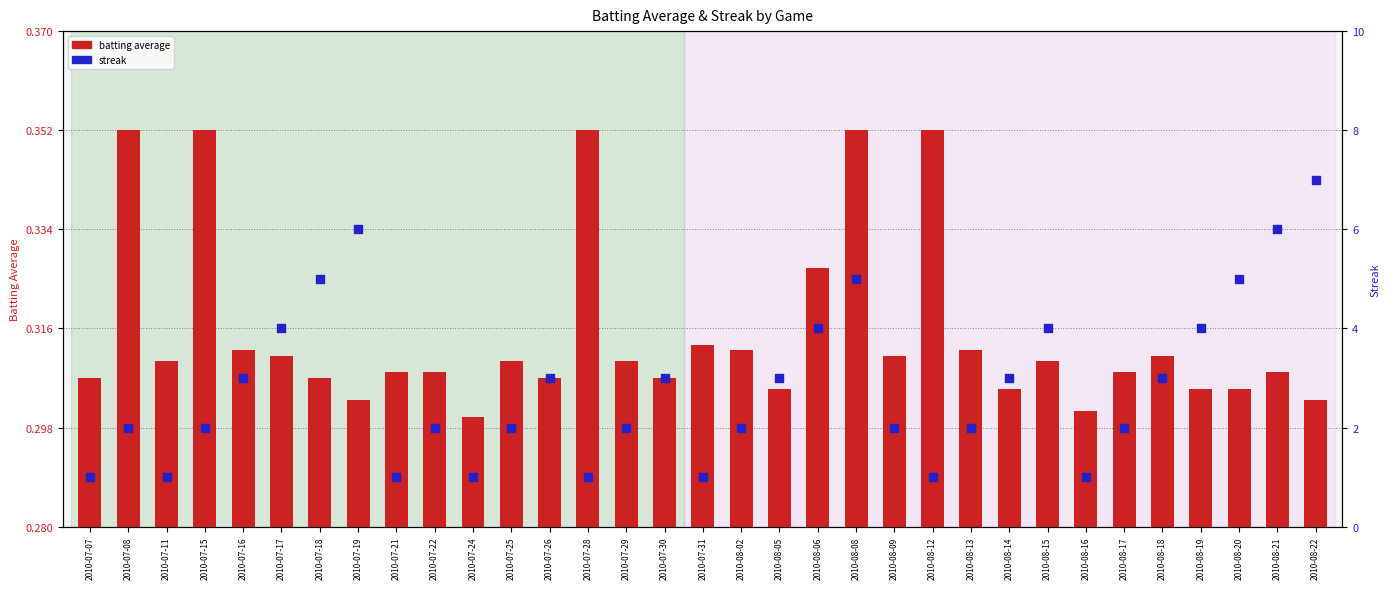

Which series has the widest spread of Y values?

streak